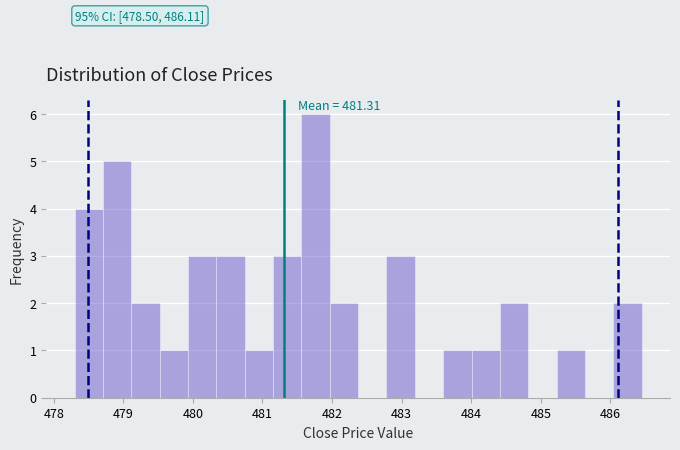

Which range on the x-axis has the tallest bar?

481.6 to 482.0